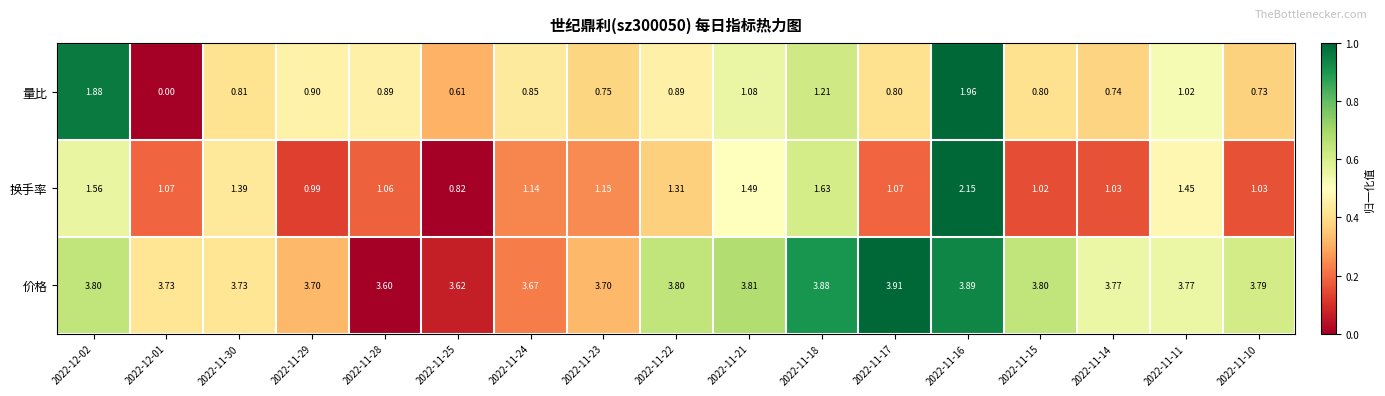

At 2022-11-23, list the series in order from largest to smallest.

价格, 换手率, 量比